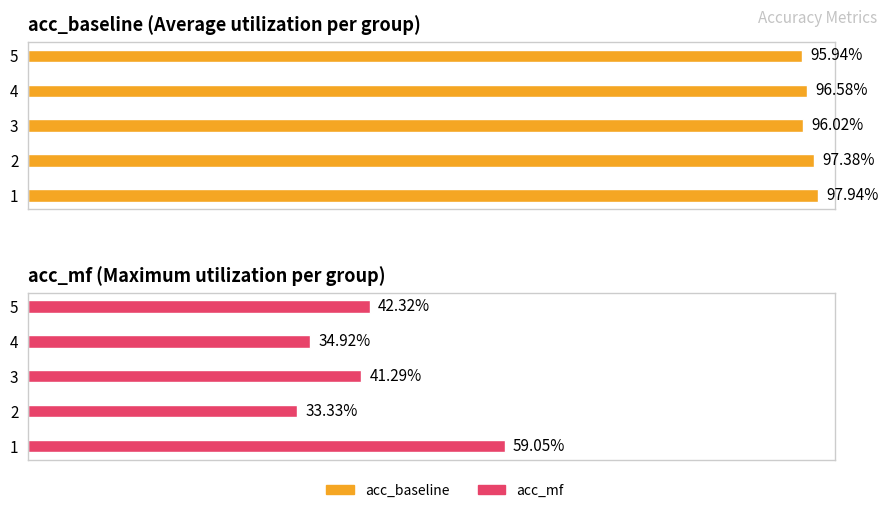

How many categories are shown in the chart?

5